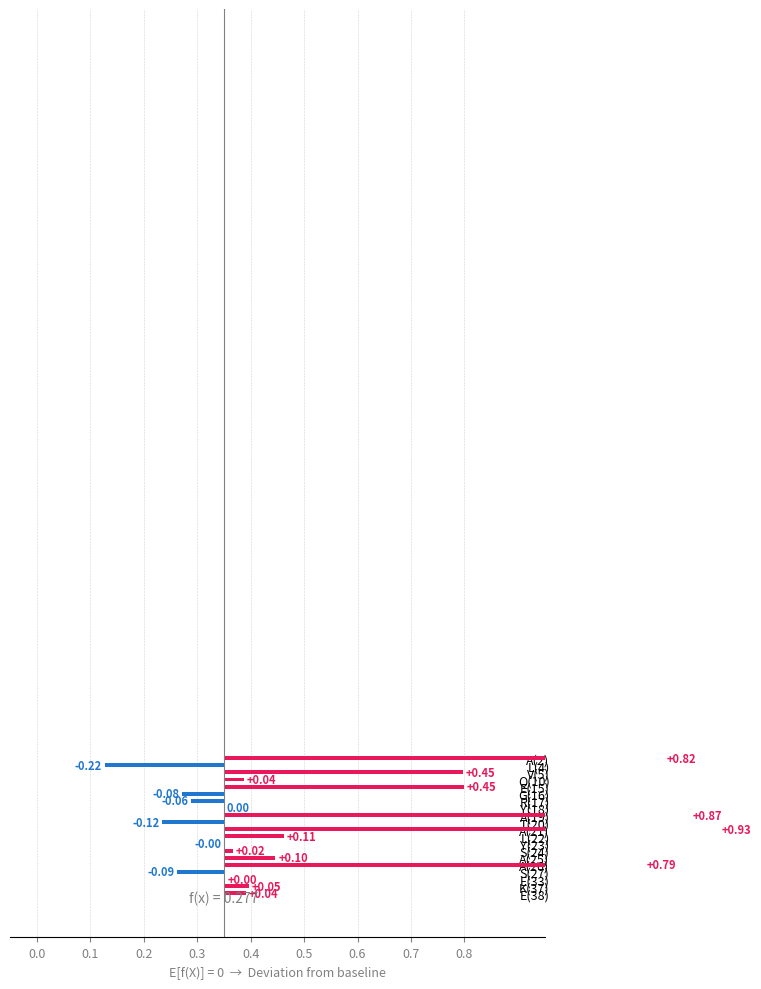

What is the greatest value displayed?

0.9